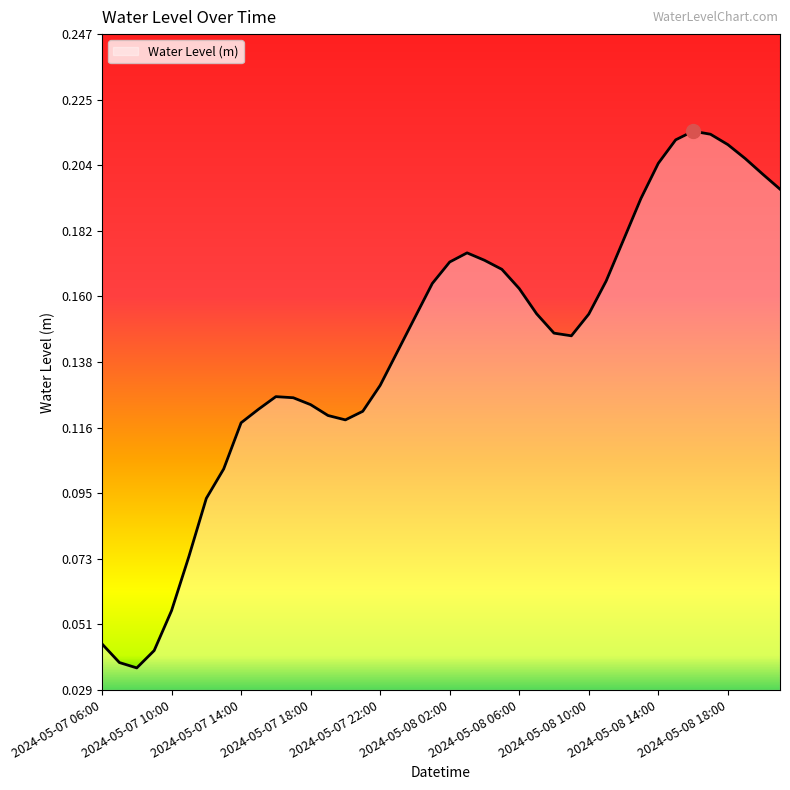

Where is the data nearest to the value 0?

2024-05-07 08:00